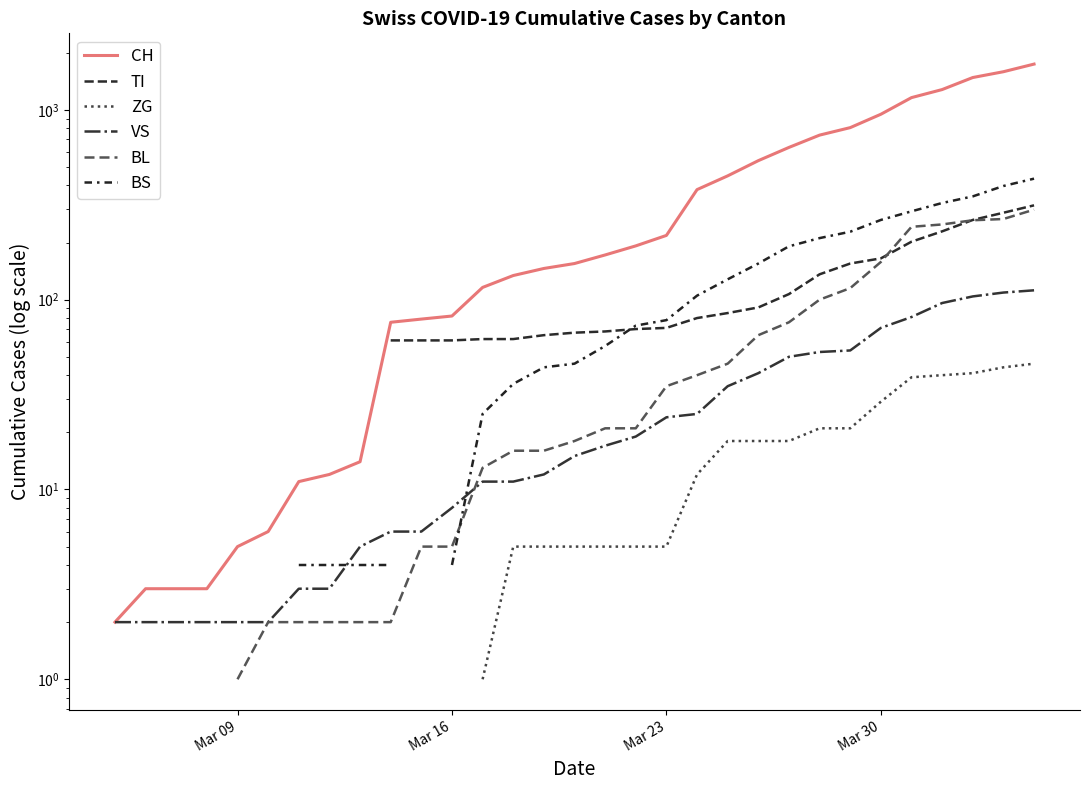

What is the maximum value shown in the chart?

1742.0